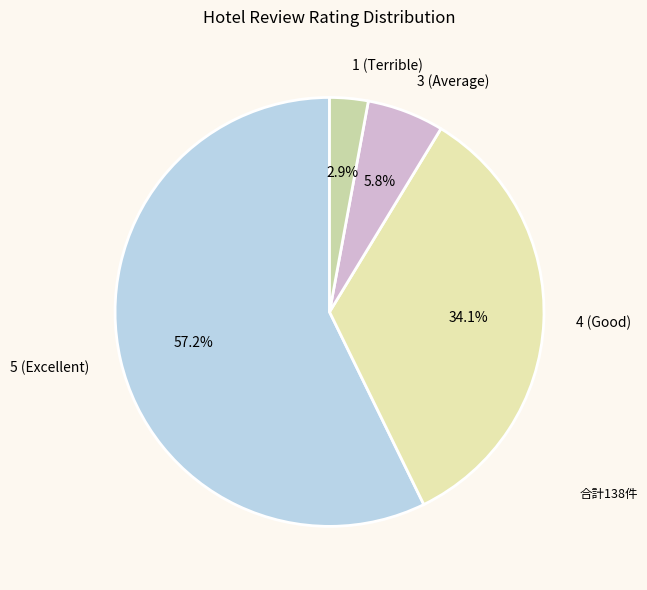

Approximately how many times larger is the value at 5 (Excellent) compared to 3 (Average)?

9.9